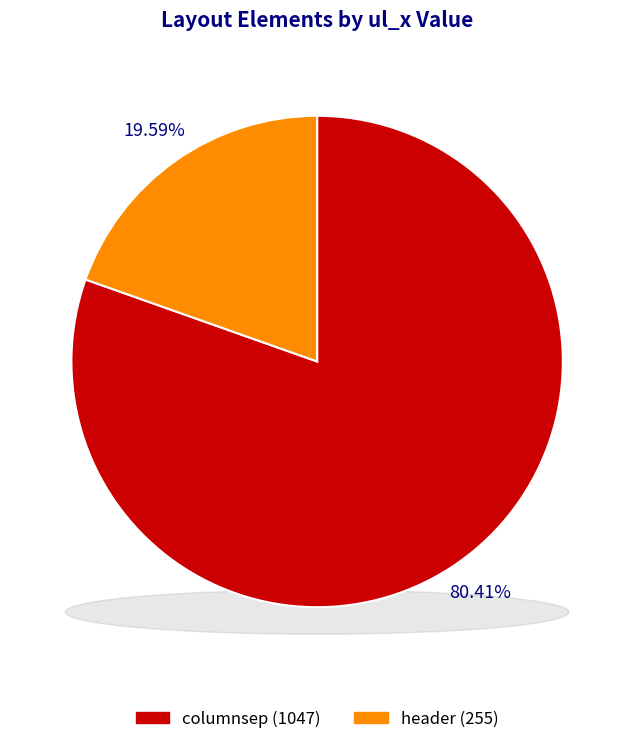

Is it true that header is 5% of the pie?

False